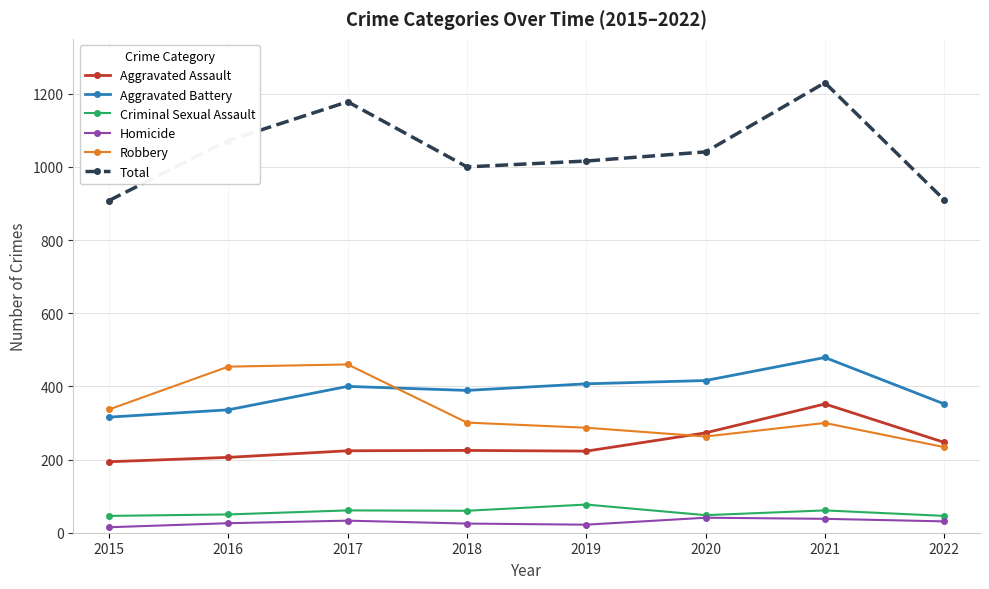

What is the greatest value displayed?

1230